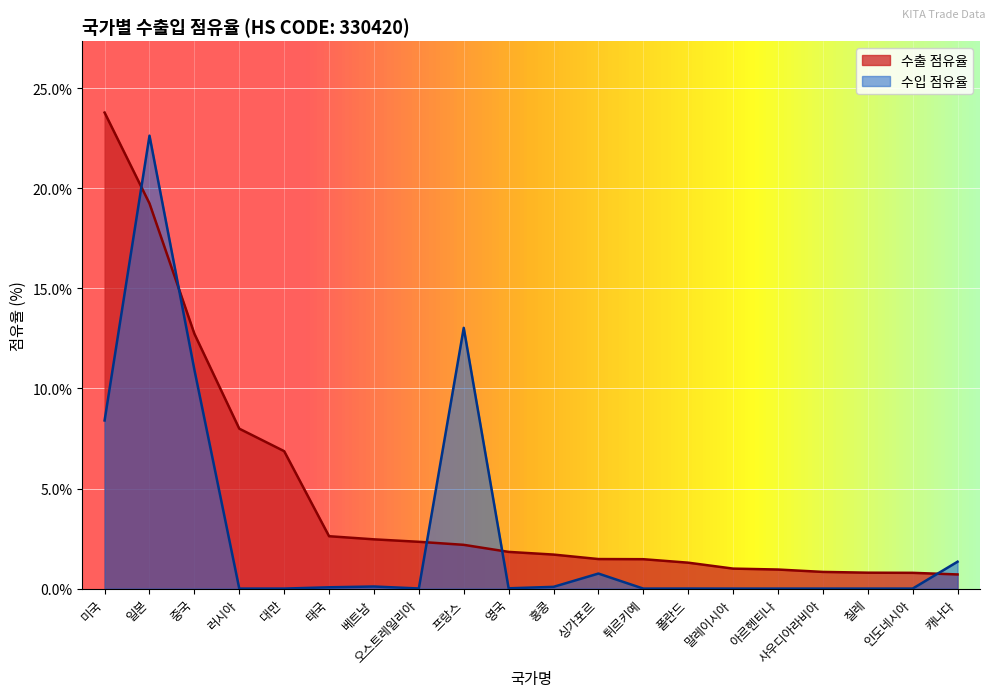

Reading left to right, list all the values displayed in this chart.

수출 점유율: 미국=23.8	일본=19.2	중국=12.7	러시아=8.0	대만=6.9	태국=2.6	베트남=2.5	오스트레일리아=2.3	프랑스=2.2	영국=1.8	홍콩=1.7	싱가포르=1.5	튀르키예=1.5	폴란드=1.3	말레이시아=1.0	아르헨티나=1.0	사우디아라비아=0.8	칠레=0.8	인도네시아=0.8	캐나다=0.7
수입 점유율: 미국=8.4	일본=22.6	중국=10.9	러시아=0.0	대만=0.0	태국=0.1	베트남=0.1	오스트레일리아=0.0	프랑스=13.0	영국=0.0	홍콩=0.1	싱가포르=0.8	튀르키예=0.0	폴란드=0.0	말레이시아=0.0	아르헨티나=0.0	사우디아라비아=0.0	칠레=0.0	인도네시아=0.0	캐나다=1.3